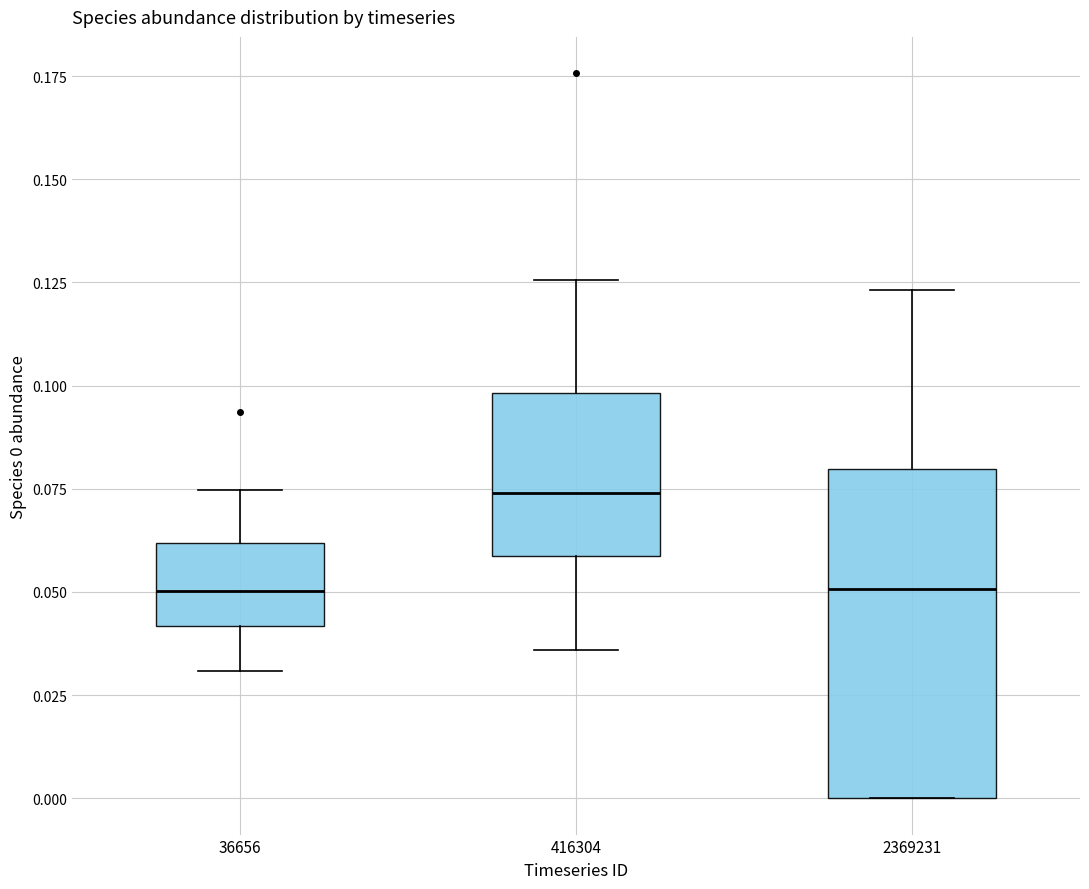

Reading left to right, read every box against the y-axis: the position of its median line, the range the box covers, and the ends of its whiskers. The values are not printed on the chart, so give them approximately, as read against the axis.

36656: median 0.050, box 0.040 to 0.060, whiskers 0.030 to 0.075
416304: median 0.075, box 0.060 to 0.100, whiskers 0.035 to 0.125
2369231: median 0.050, box 0.000 to 0.080, whiskers 0.000 to 0.125